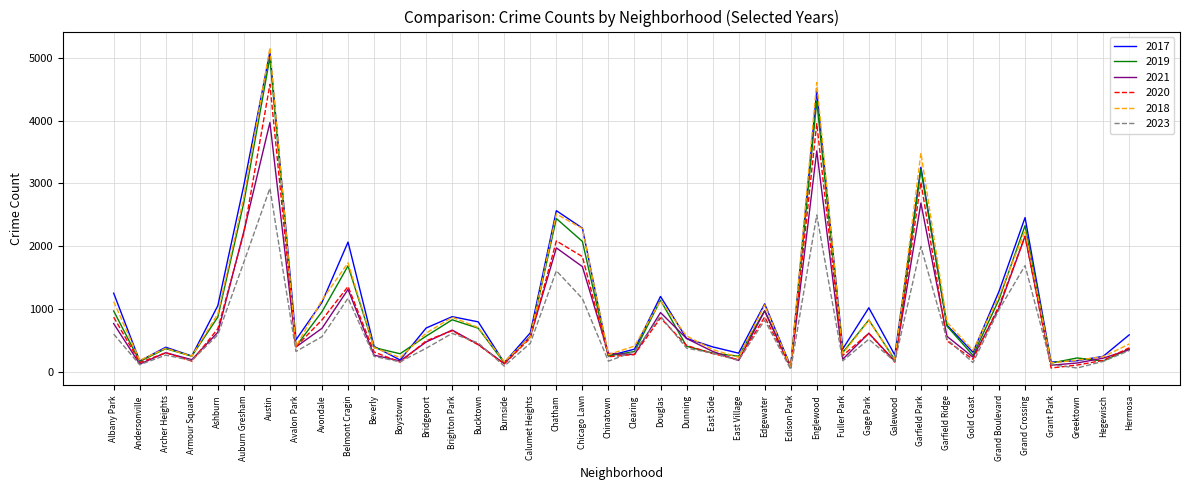

True or false: 2020 has more than 1 interior local peaks.

True